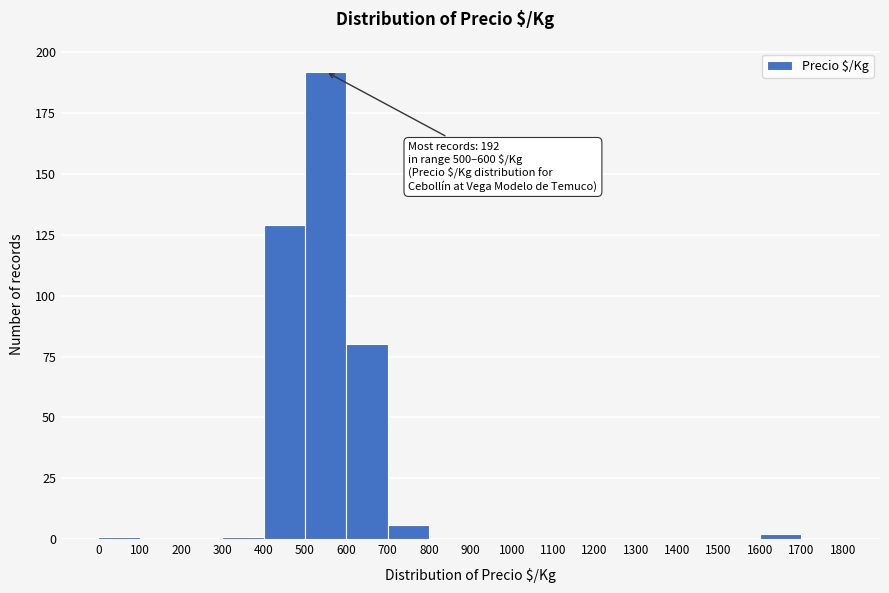

Which range on the x-axis has the tallest bar?

500 to 600